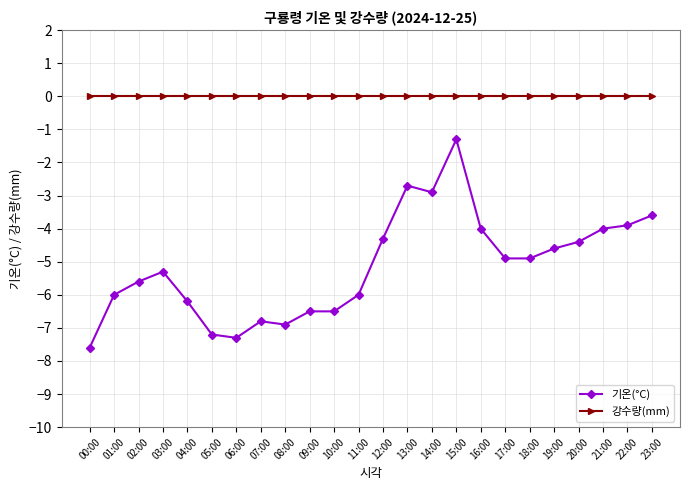

At which category is the sum across all series the highest?

15:00